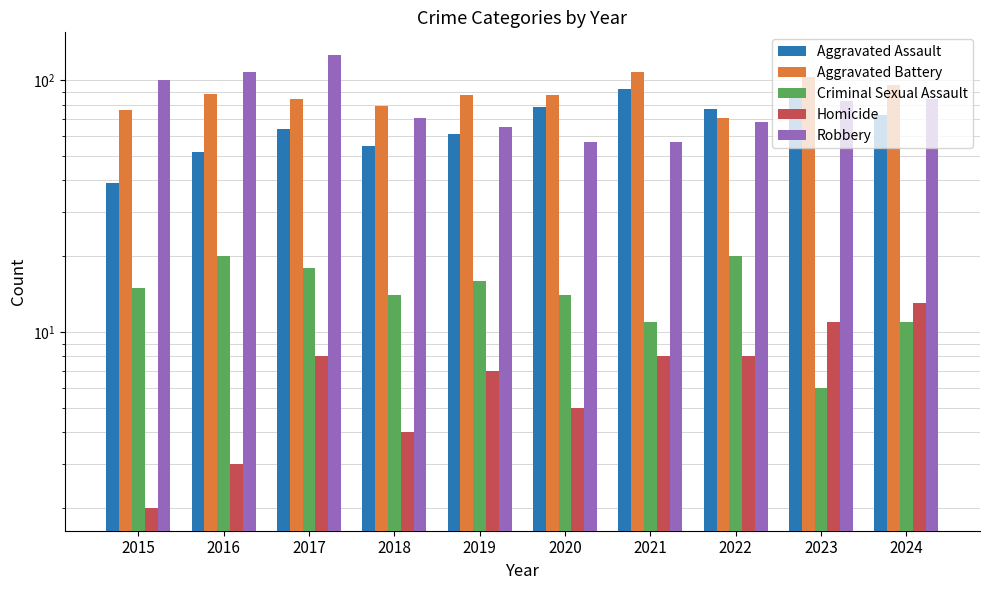

Count the number of data series in this chart.

5